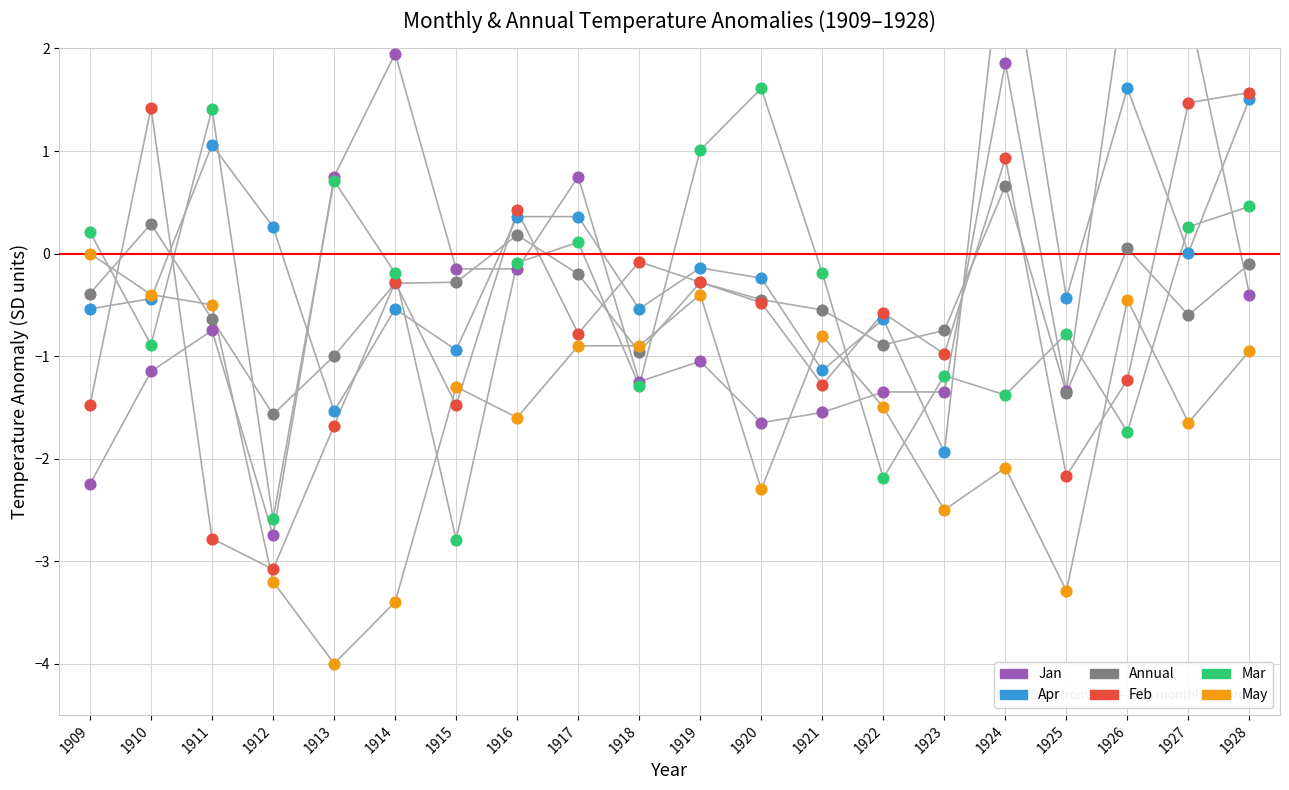

Which series has the widest spread of Y values?

Jan